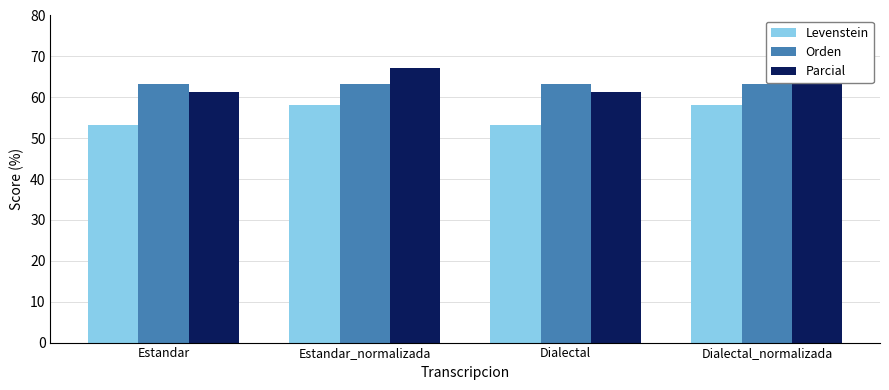

What is the label of the 1st bar from the left?

Estandar